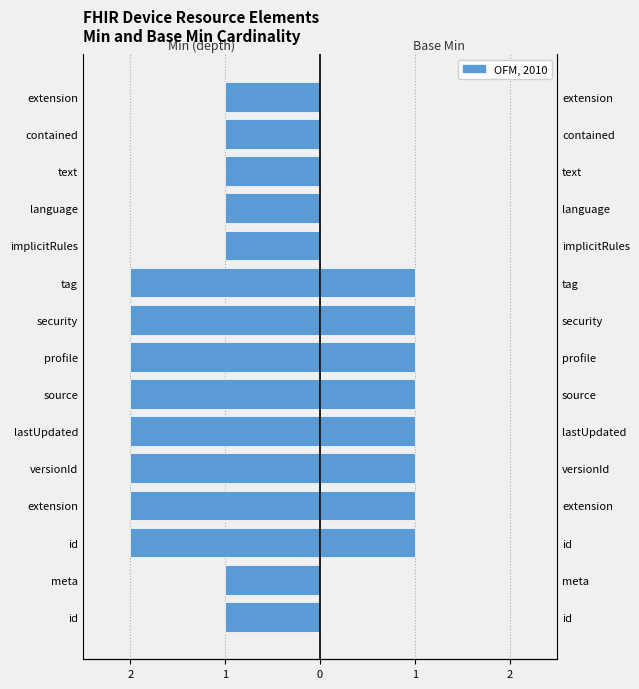

What is the total value across all series at extension?

-1